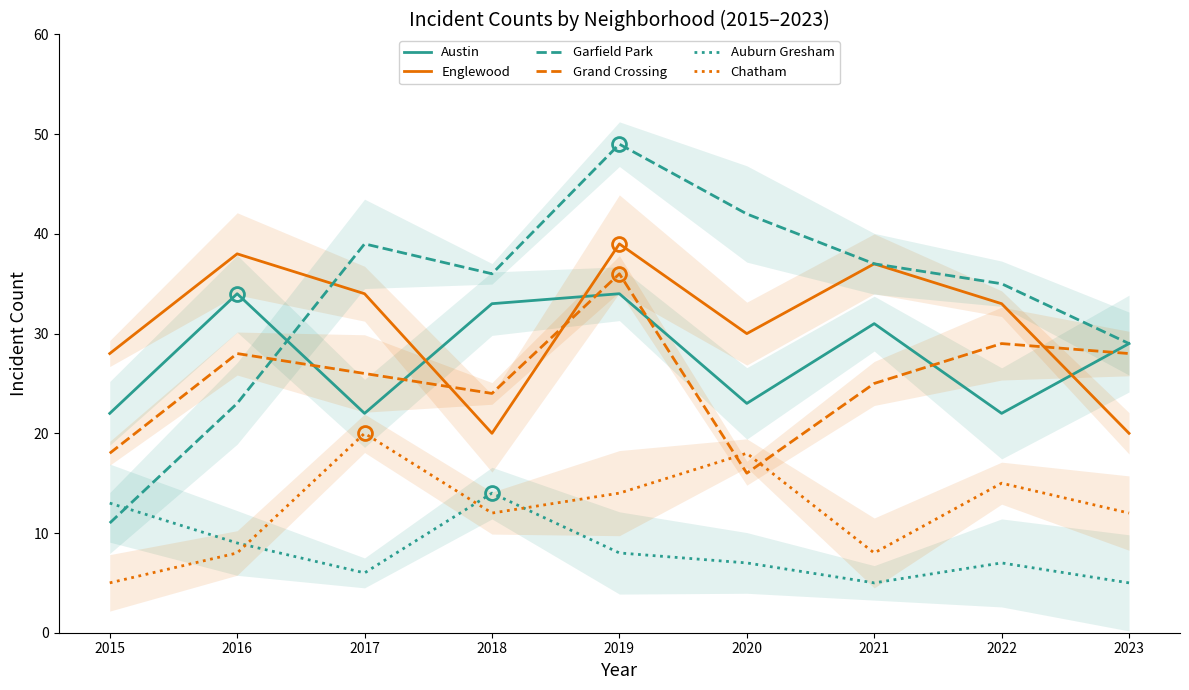

Where is Grand Crossing nearest to the value 26?

2017